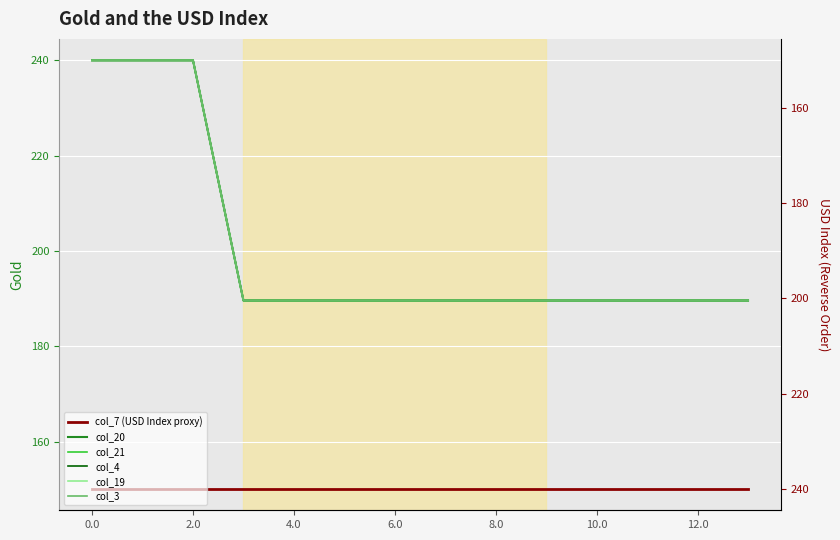

Read the col_3 value at 10.

189.6